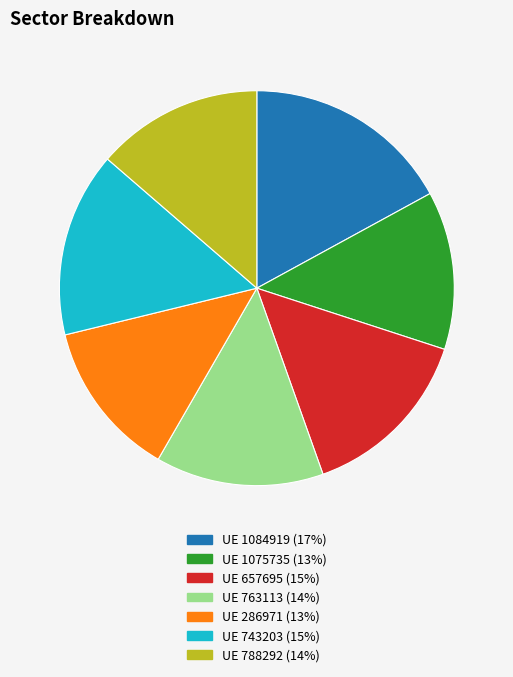

Does any single category account for the majority?

No